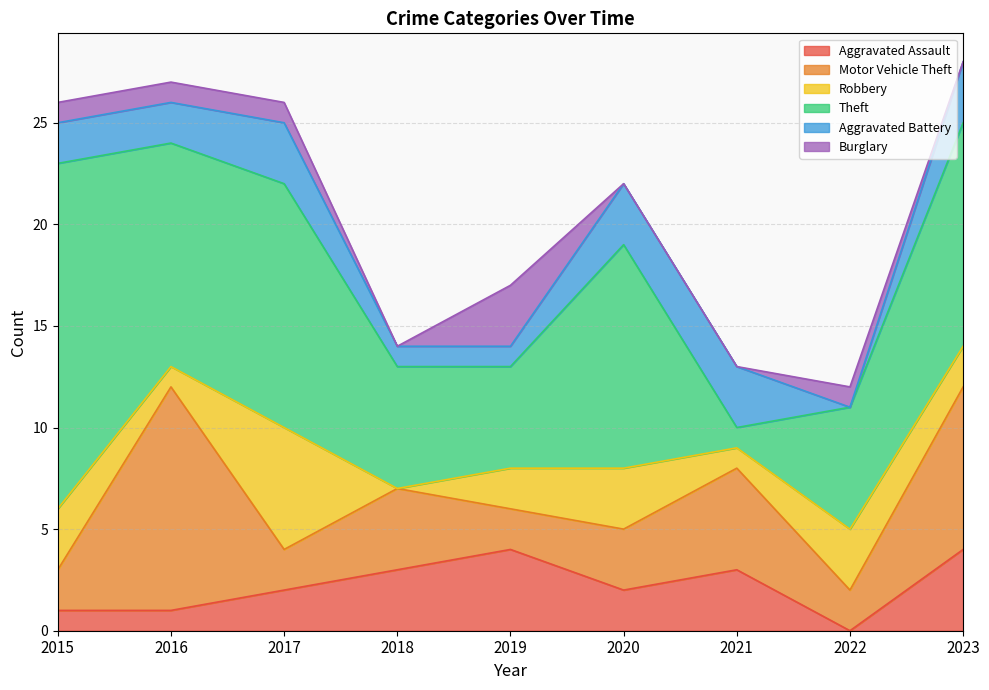

What is the difference between the maximum and minimum values in the Aggravated Assault series?

4